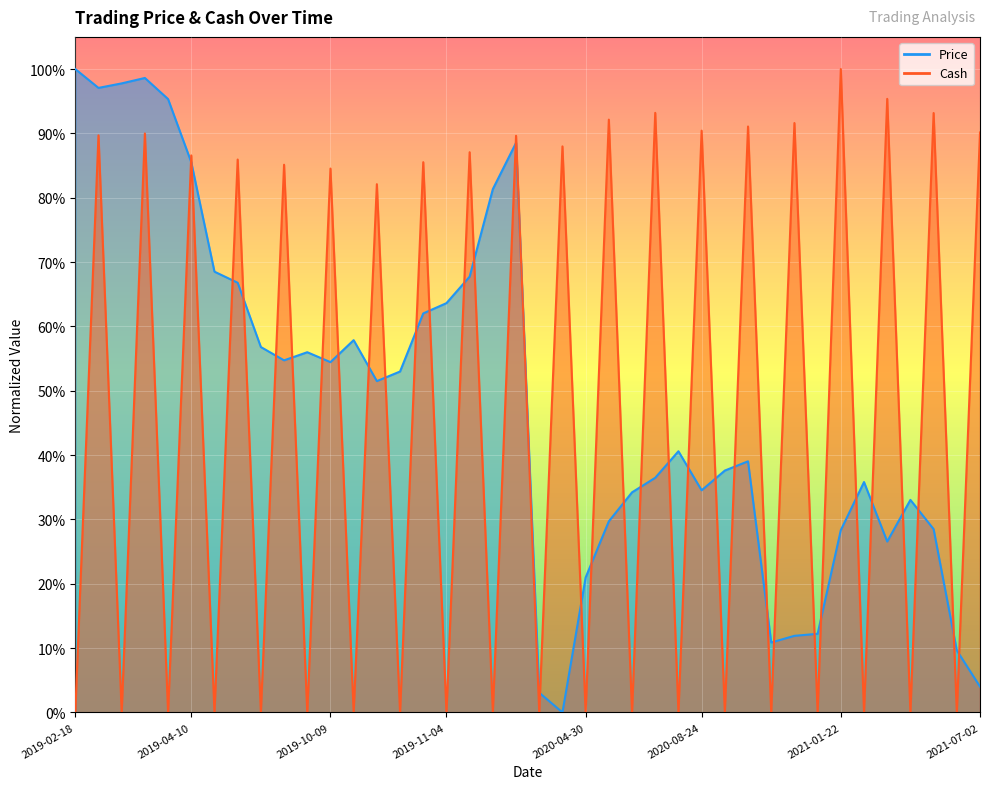

What are all the series names shown in the legend?

Price, Cash